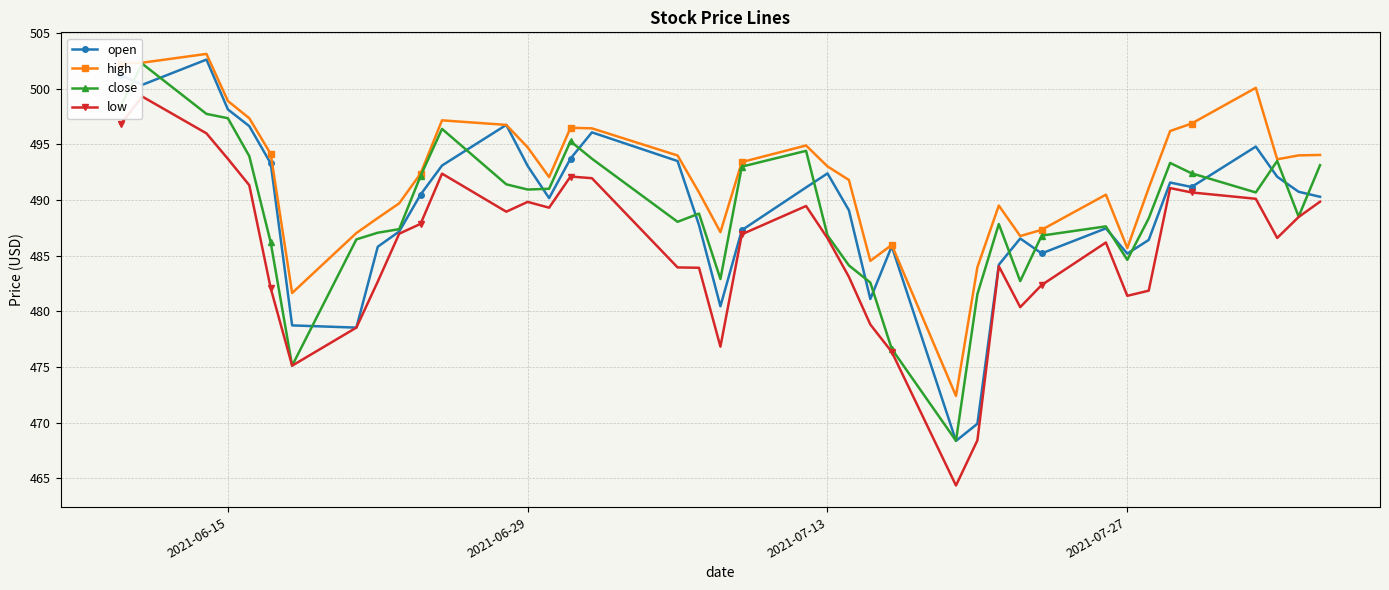

What is the value of the open point at the 23rd from the left?

492.4